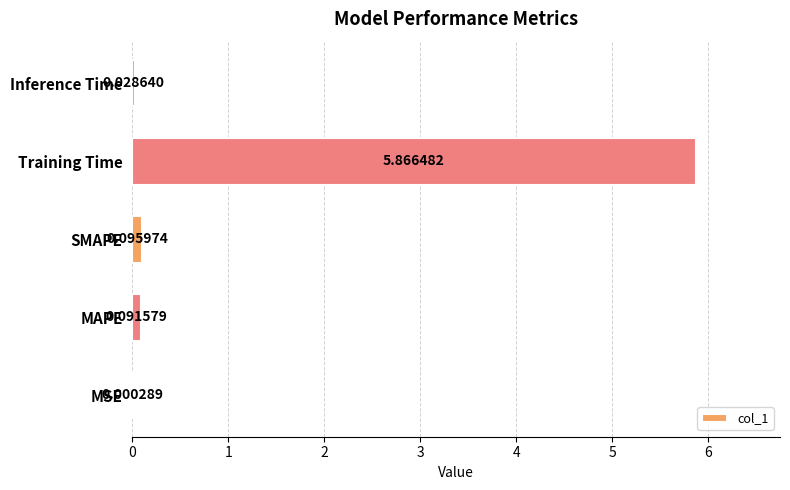

Which has a higher value, Inference Time or SMAPE?

SMAPE